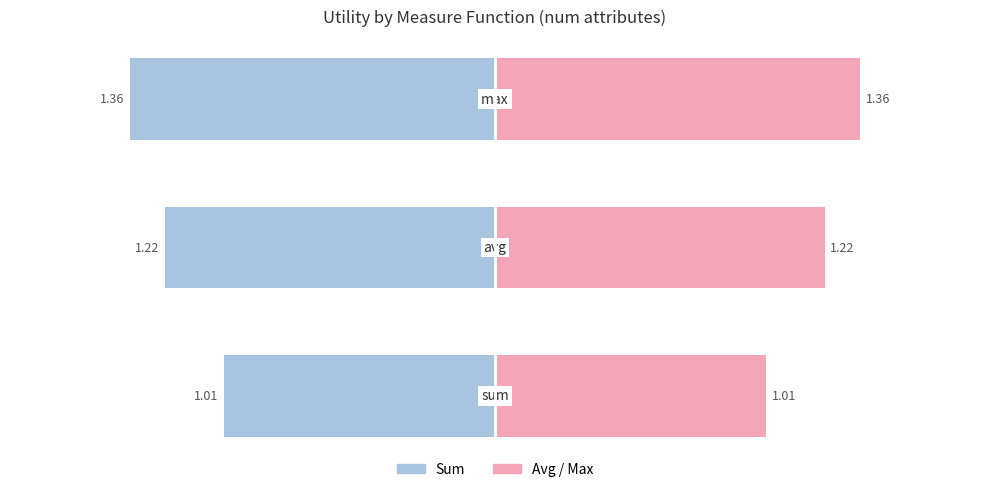

The avg/max (right) series shows 1.4 at −1.0. True or false?

True